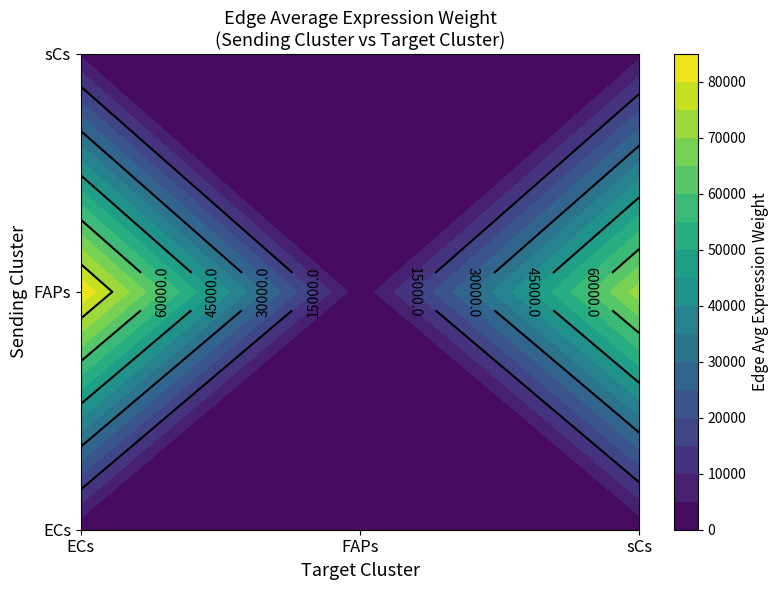

What value does the FAPs series have at FAPs?

1339.8